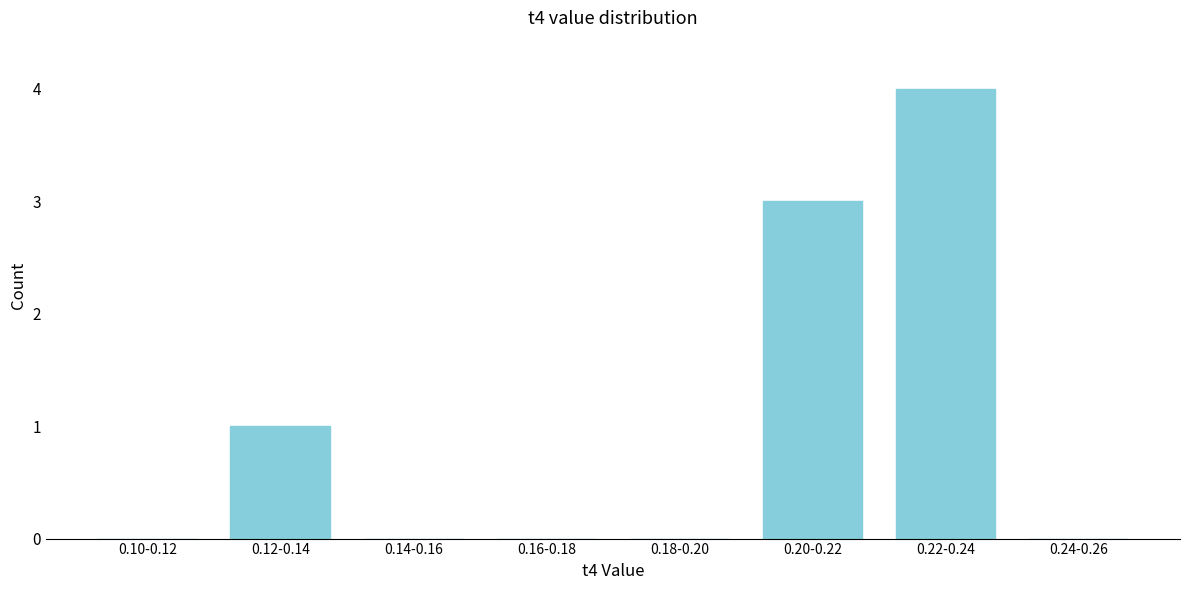

Reading right to left, list all the values displayed in this chart.

0.24-0.26=0	0.22-0.24=4	0.20-0.22=3	0.18-0.20=0	0.16-0.18=0	0.14-0.16=0	0.12-0.14=1	0.10-0.12=0